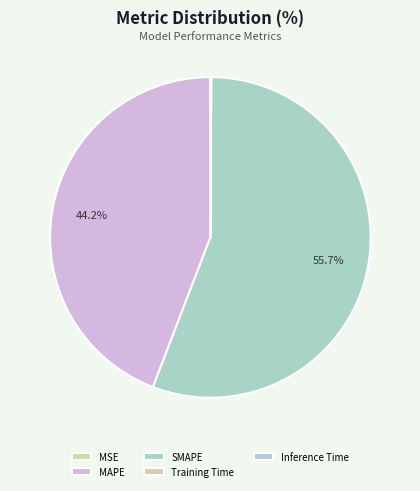

What is the smallest slice in the pie chart?

MSE